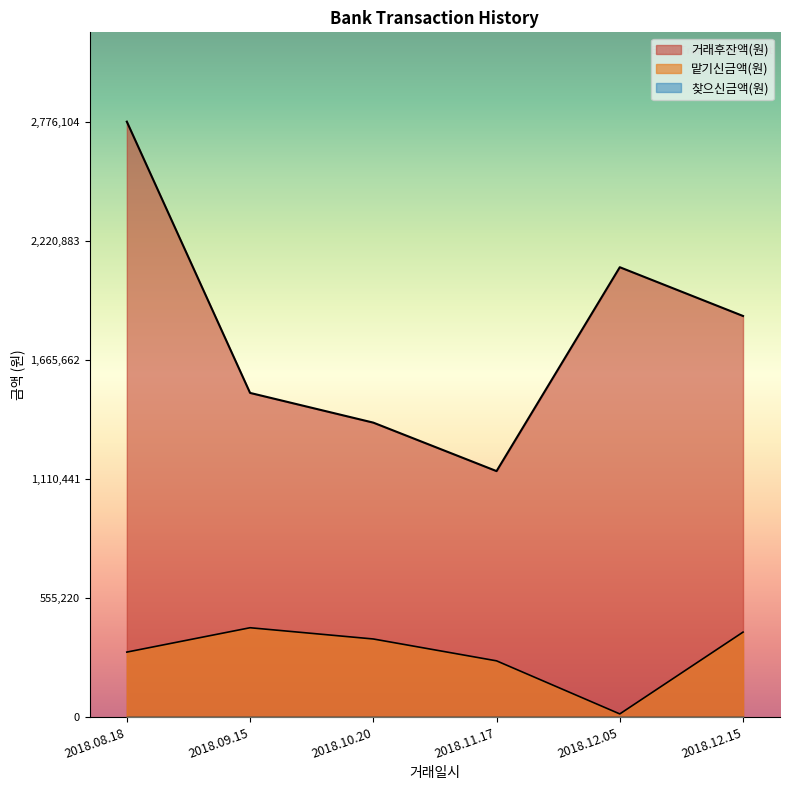

What is the difference between the 맡기신금액(원) values at 2018.09.15 and 2018.10.20?

52415.9